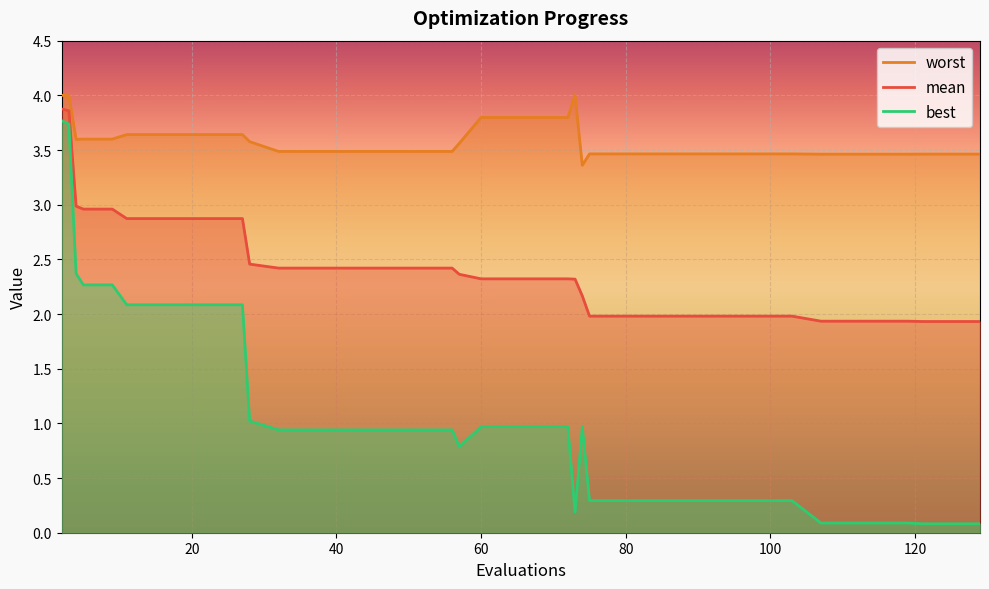

What is the greatest value displayed?

4.0